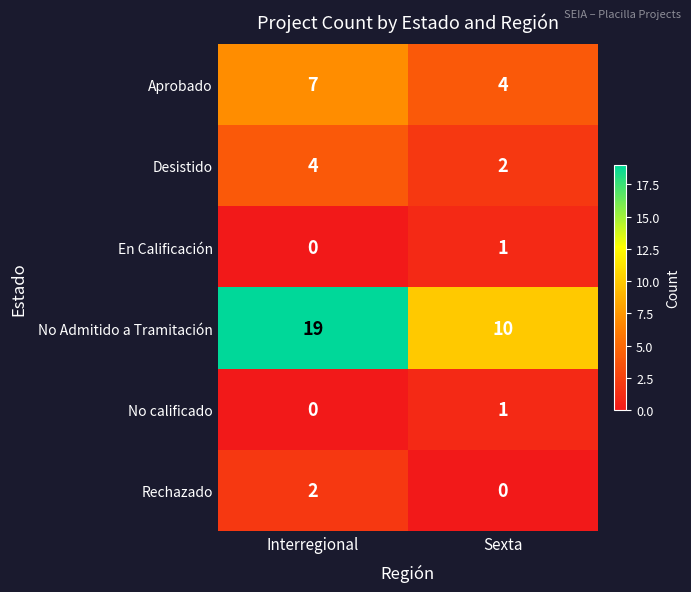

What is the greatest value displayed?

19